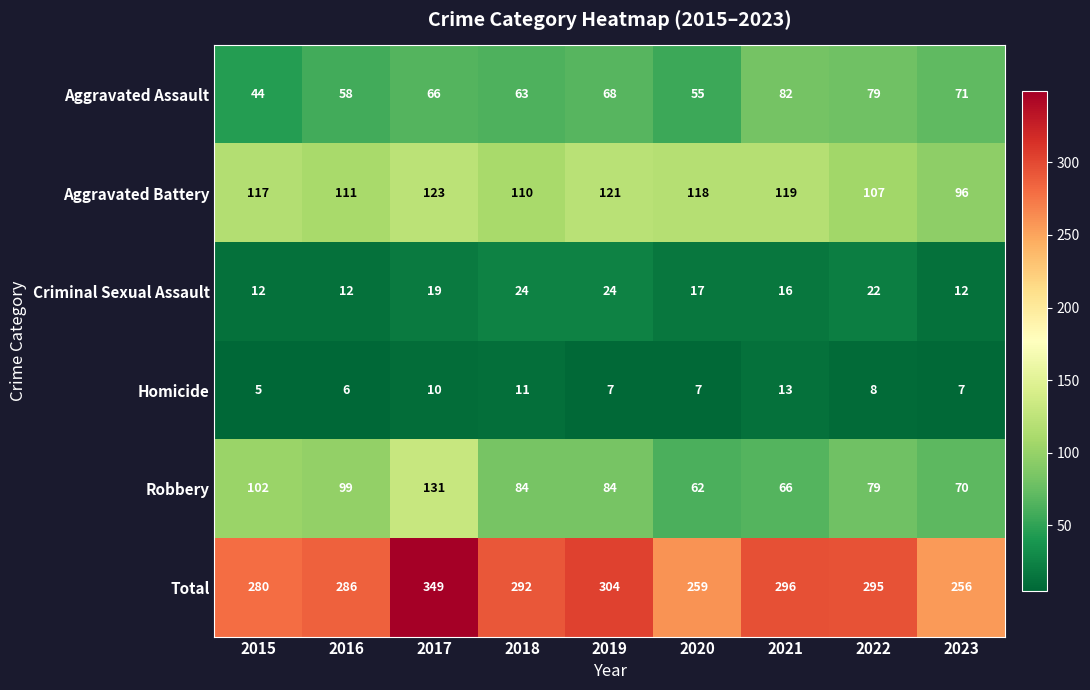

Rank the categories by Aggravated Battery value from lowest to highest.

2023, 2022, 2018, 2016, 2015, 2020, 2021, 2019, 2017